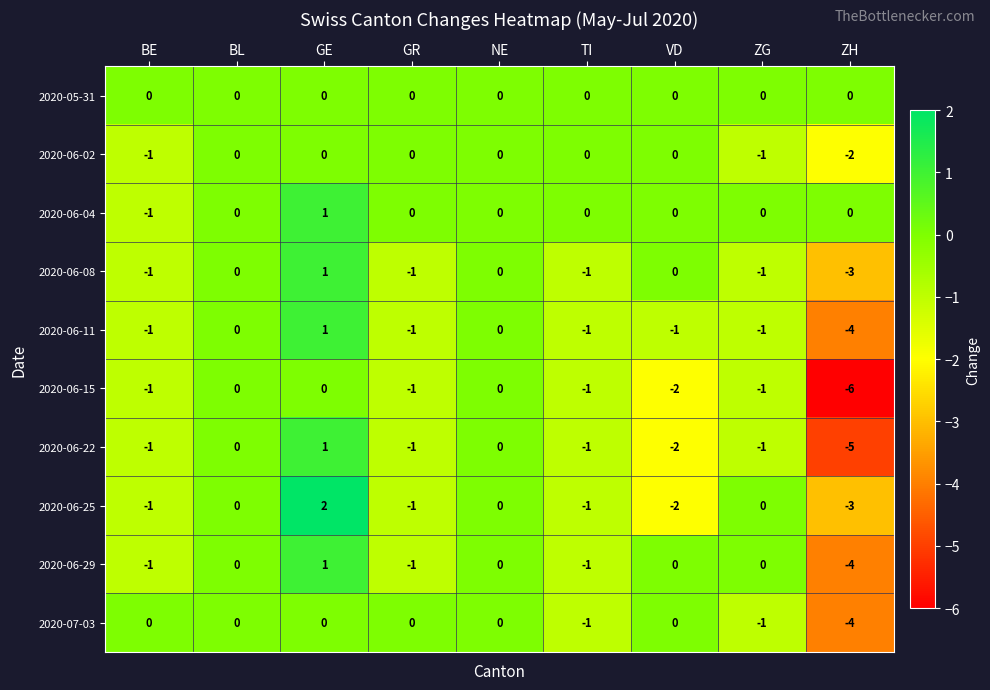

The 2020-06-22 series shows -1 at BE. True or false?

True